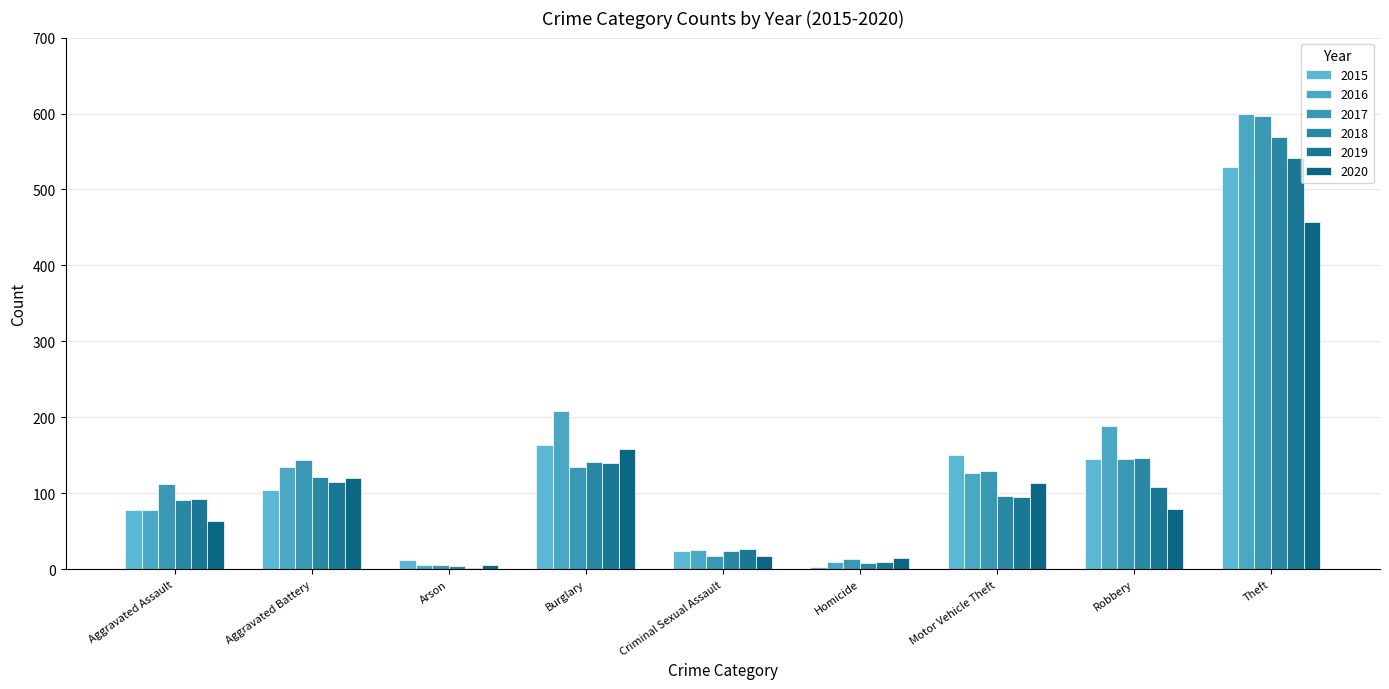

Which category has the highest value in the 2015 series?

Theft